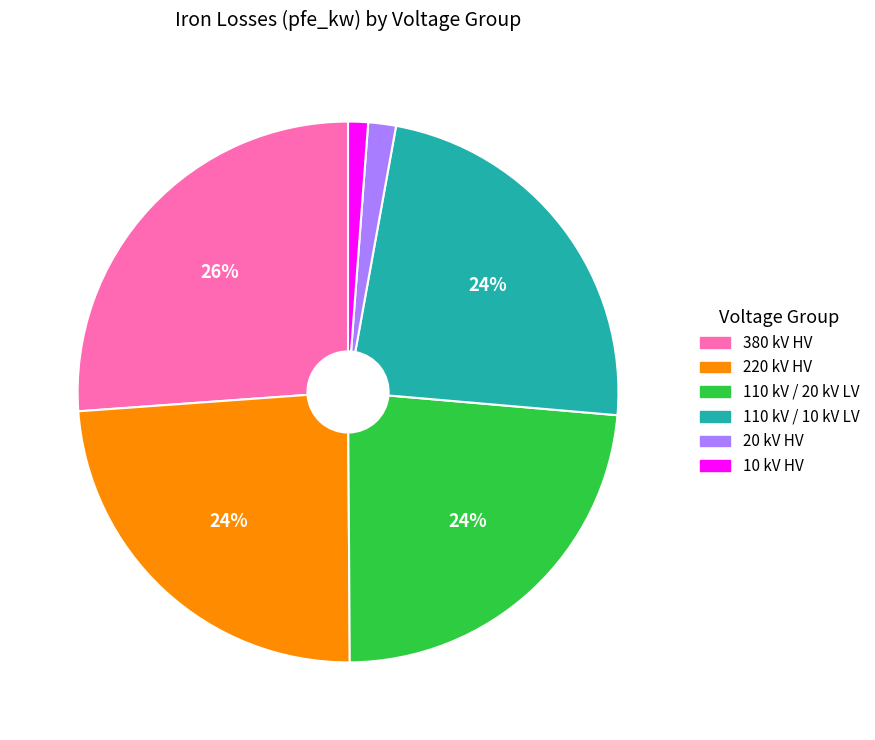

To the nearest percent, what is the difference between the largest and smallest slice percentages?

25%